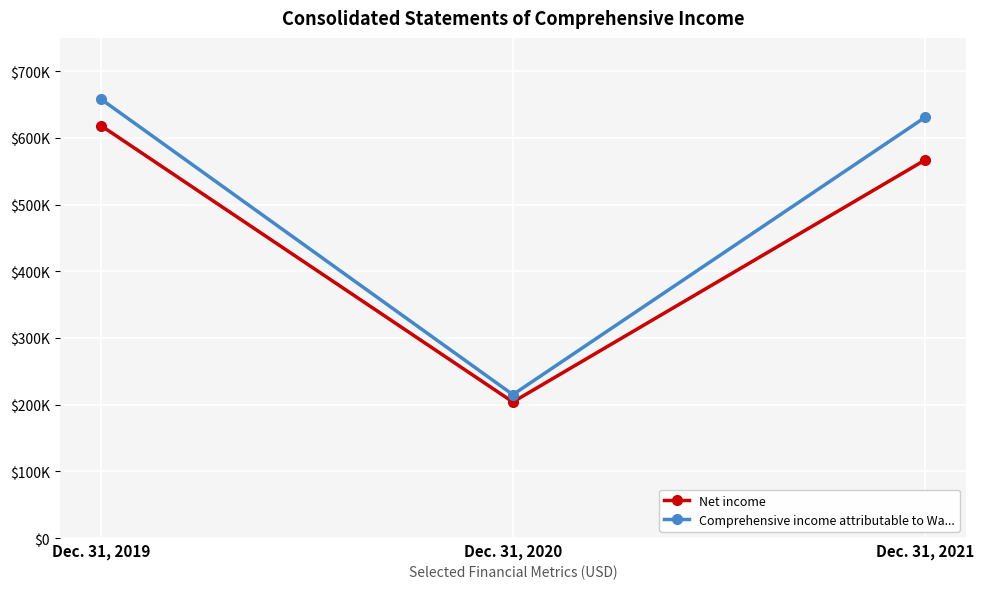

Which series has the largest range (max minus min)?

Comprehensive income attributable to Wa...